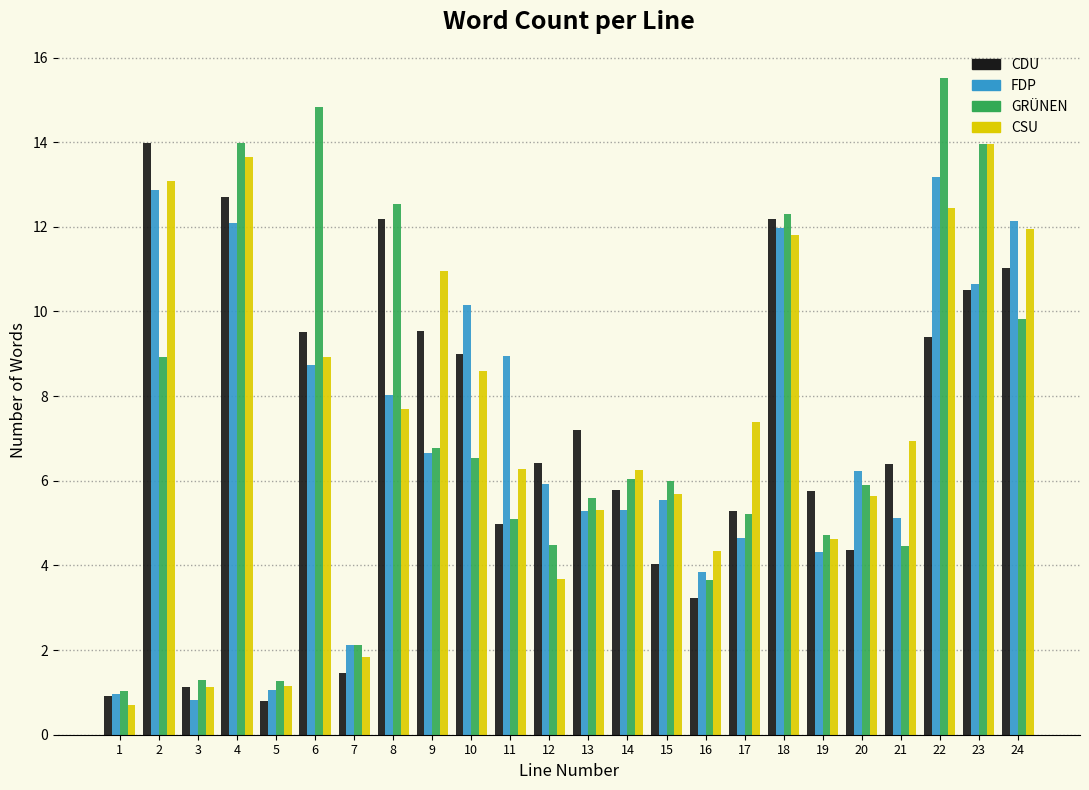

What is the maximum value shown in the chart?

15.5